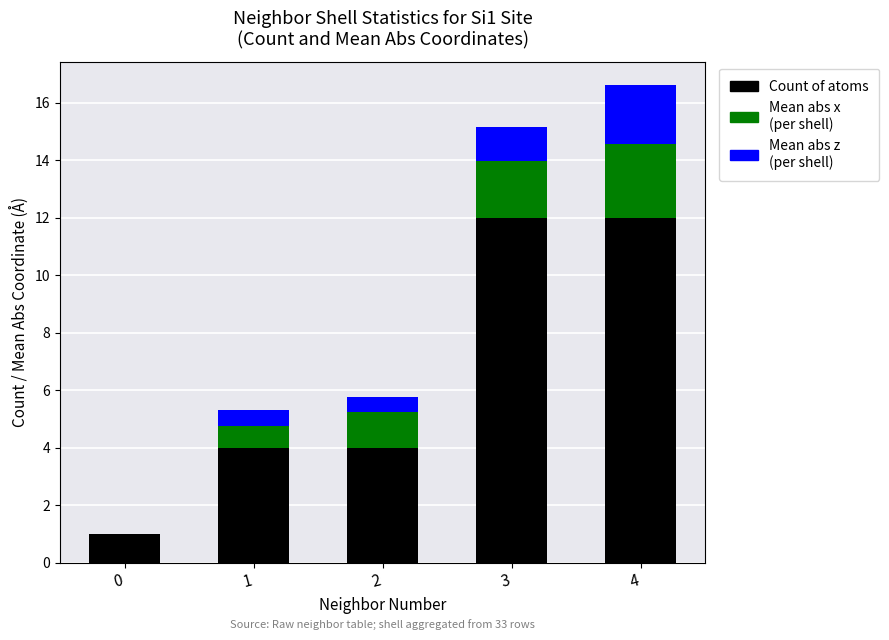

What is the total value across all series at 1?

5.3